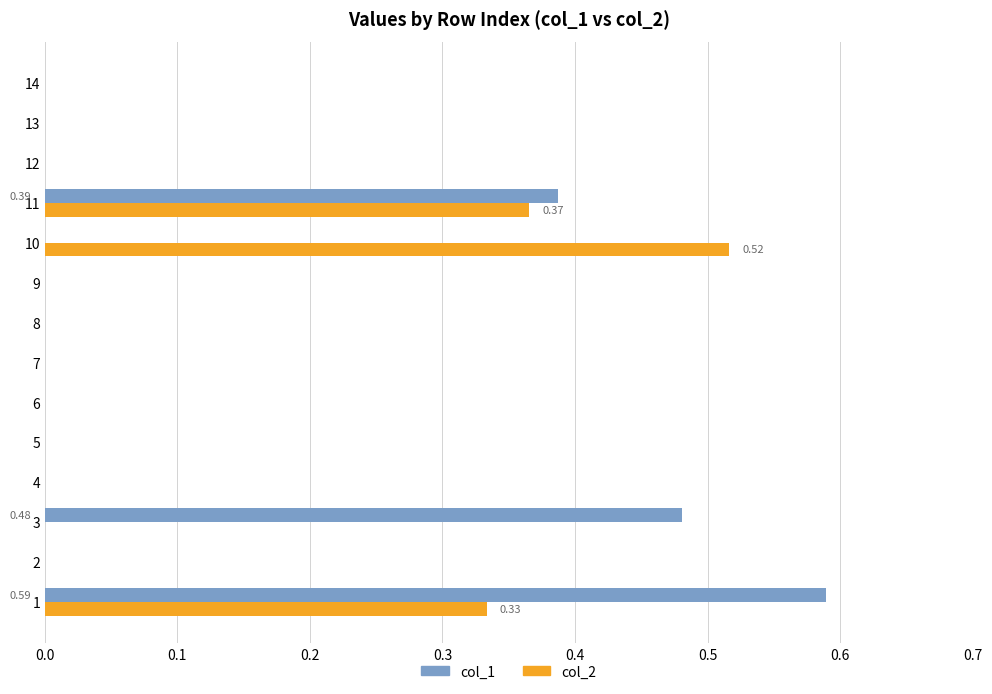

Which series changed the most between 1 and 9?

col_1